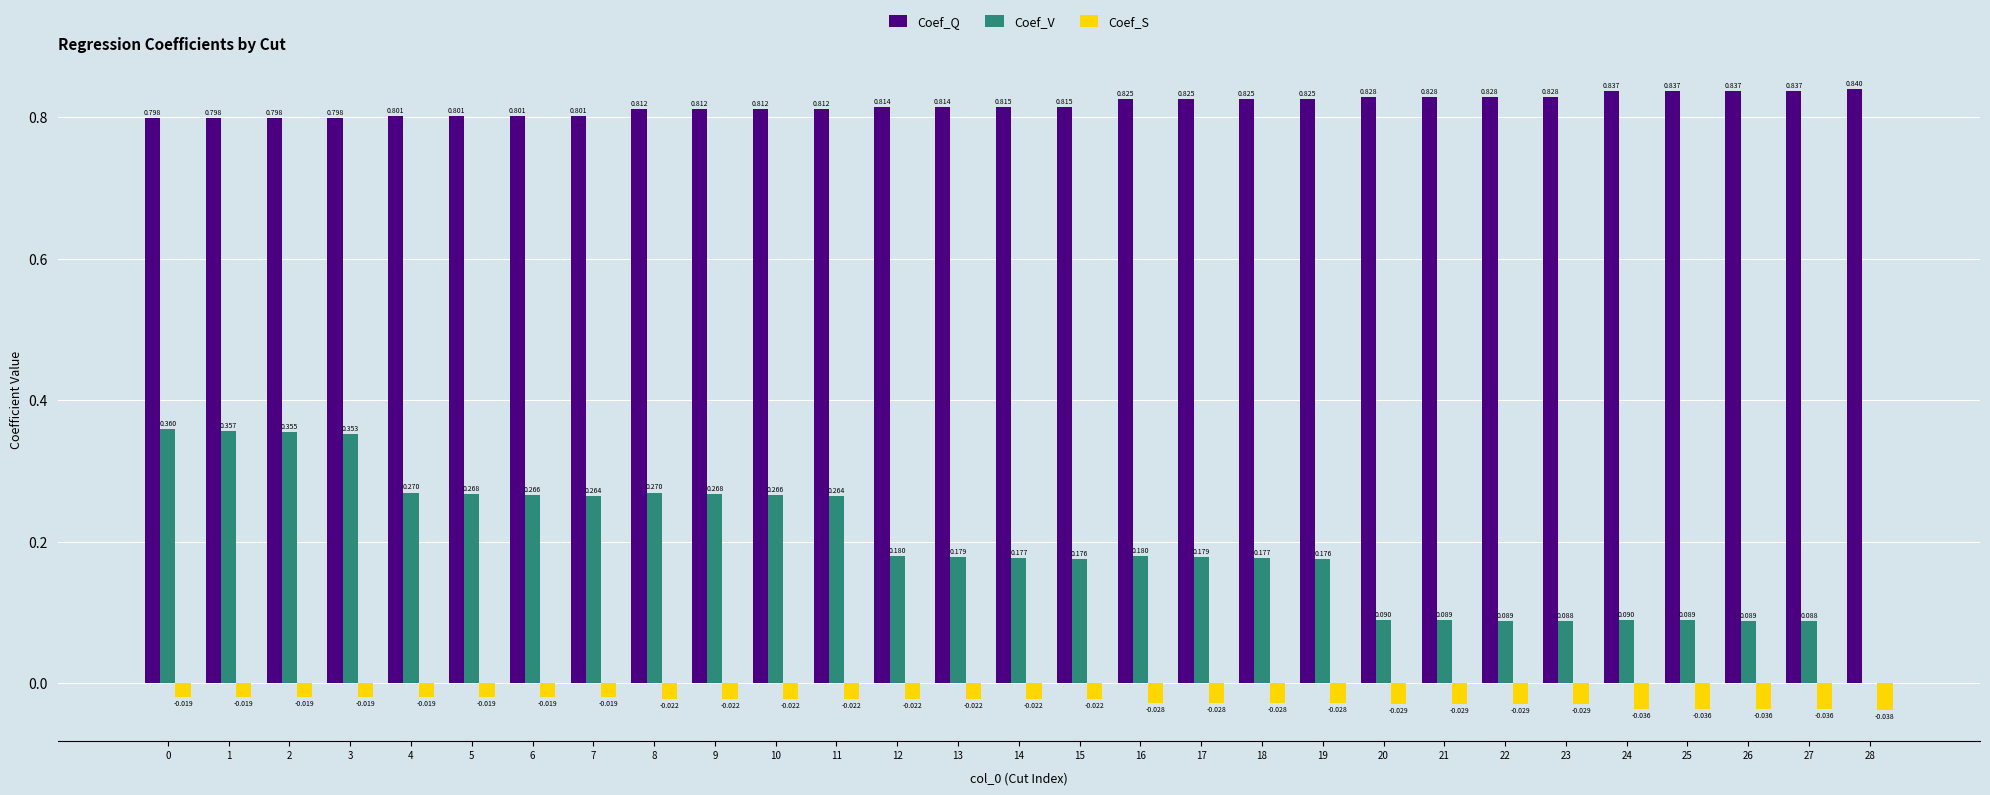

Which series has the largest total across all categories?

Coef_Q